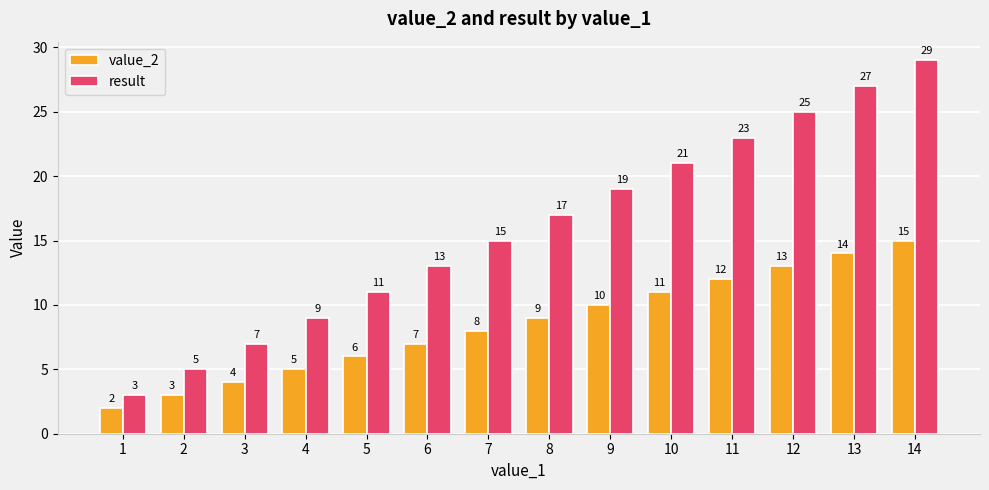

Which series has the largest total across all categories?

result